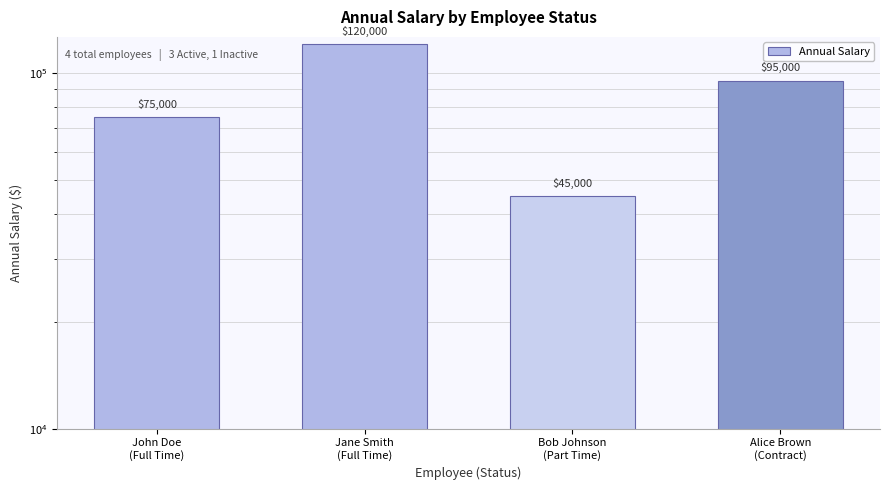

What is the label of the 2nd bar from the left?

Jane Smith
(Full Time)